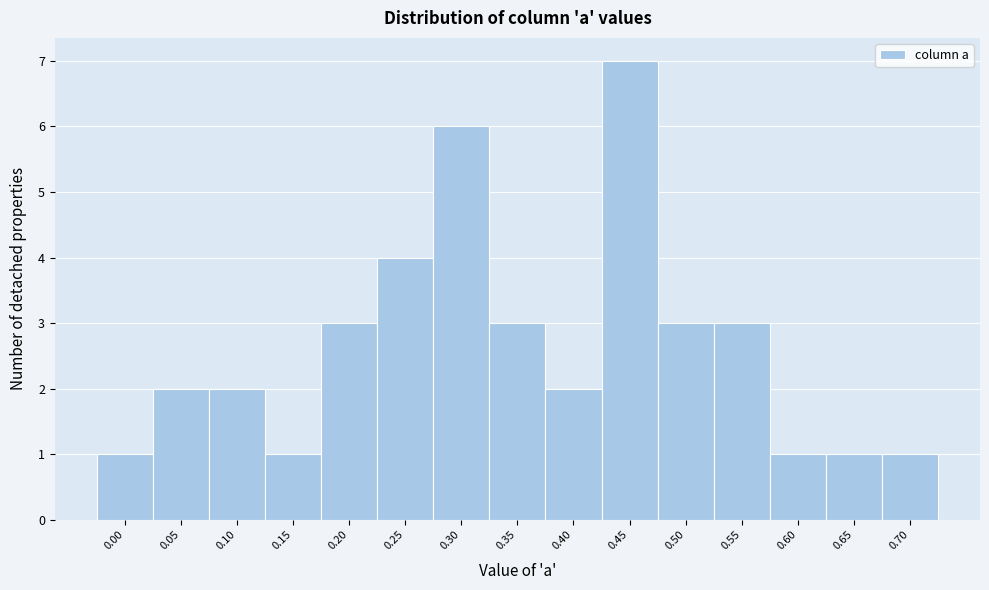

Reading left to right, extract all data points from this chart.

1	2	2	1	3	4	6	3	2	7	3	3	1	1	1